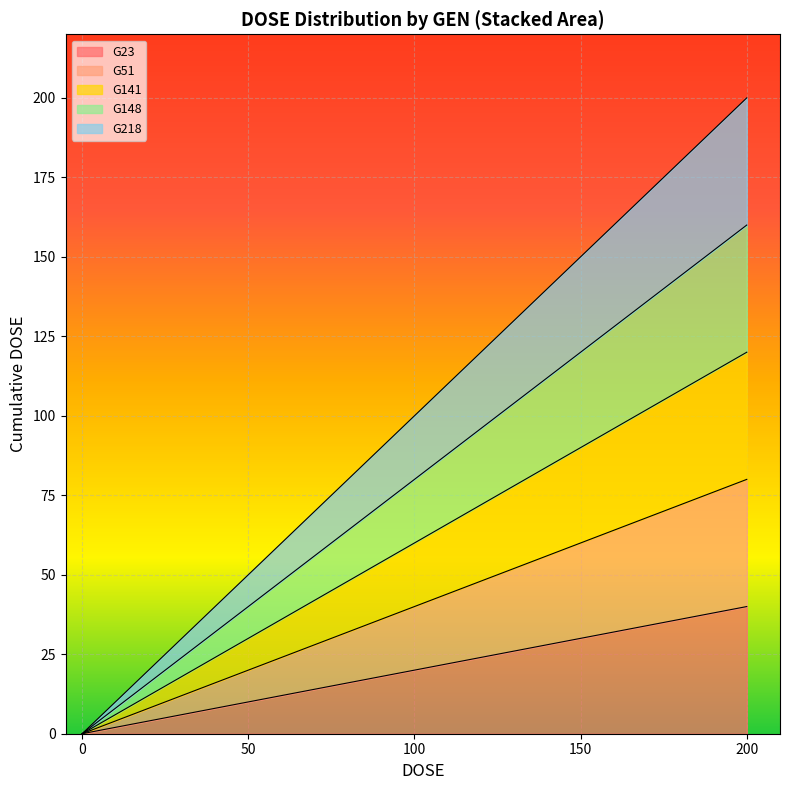

Between 0 and 200, which series saw the biggest shift?

G218